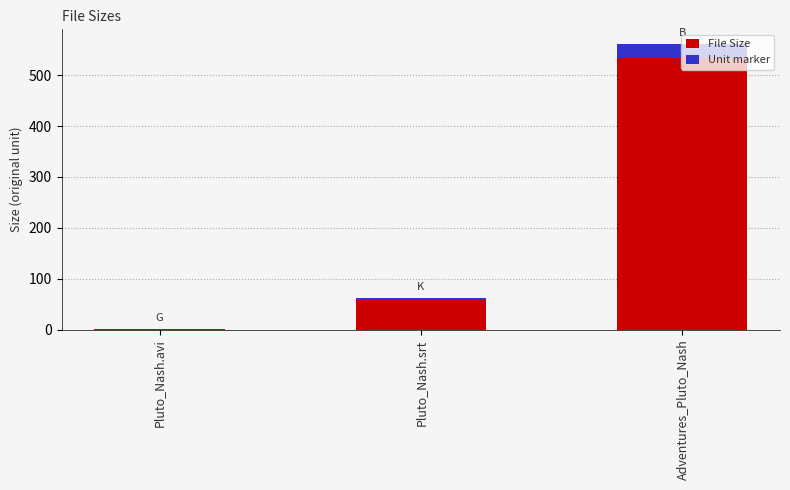

What is the label of the 2nd bar from the right?

Pluto_Nash.srt